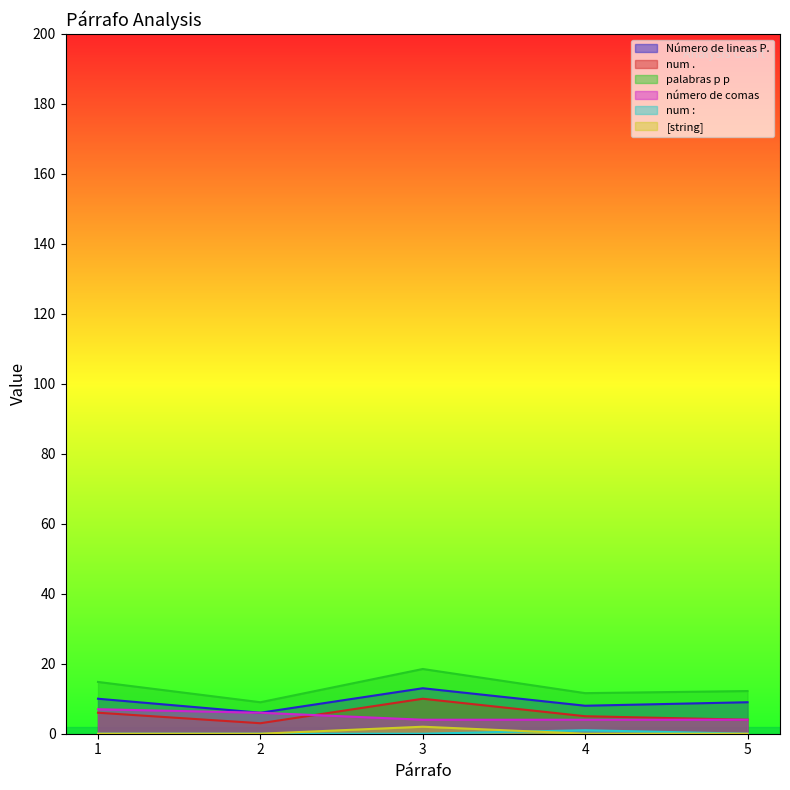

Which label corresponds to the smallest value in the chart?

1